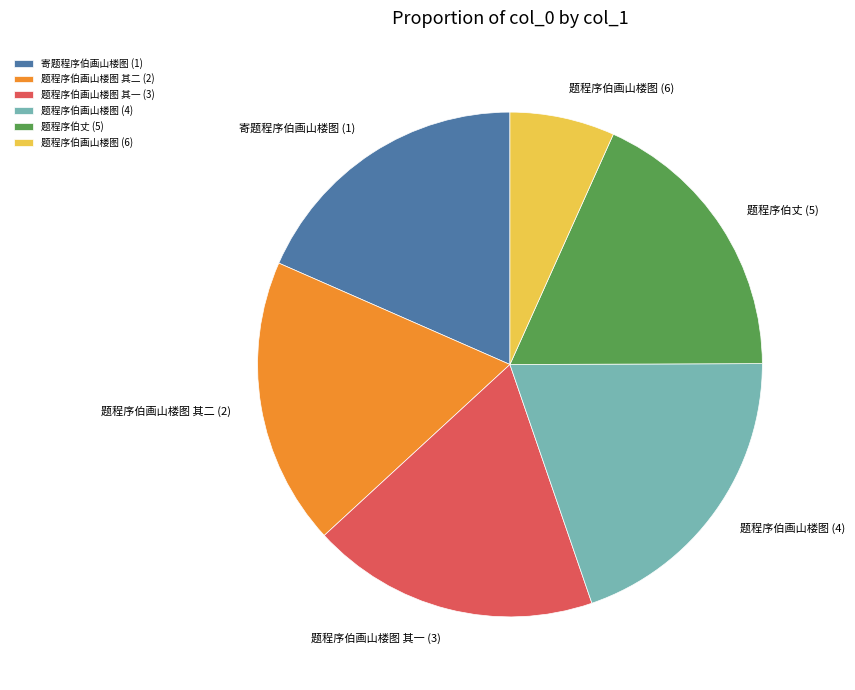

Does 题程序伯画山楼图 其二 (2) account for over 50% of the chart?

No